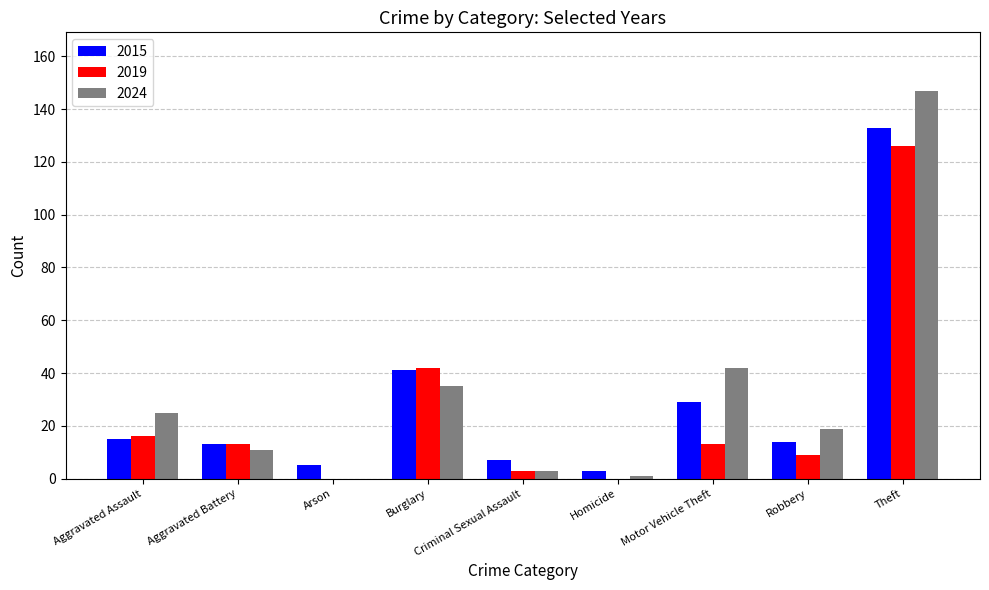

The 2019 series shows 42 at Burglary. True or false?

True